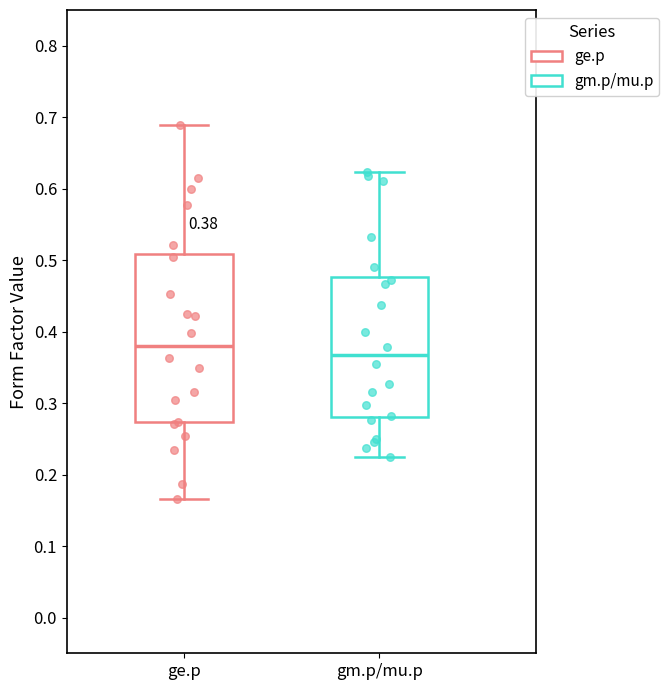

Which box is the tallest, from its lower edge to its upper edge?

ge.p